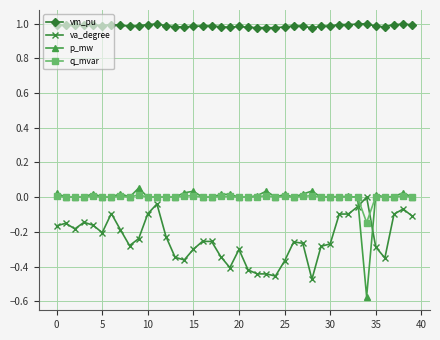

True or false: q_mvar has more than 1 points higher than both neighbors.

True